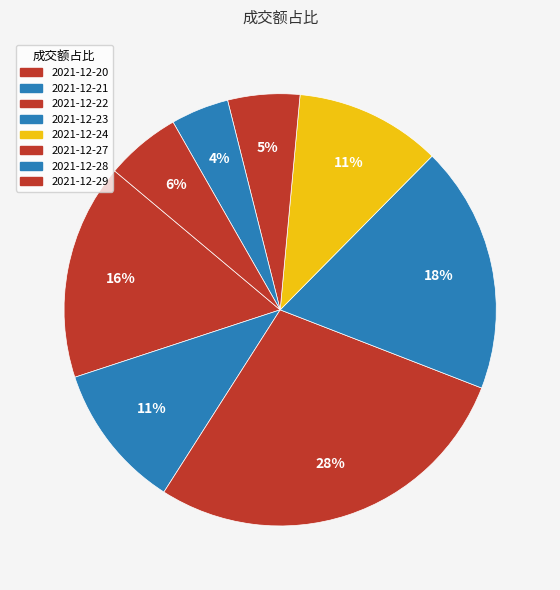

Combined, do 2021-12-22 and 2021-12-20 account for over 50%?

No